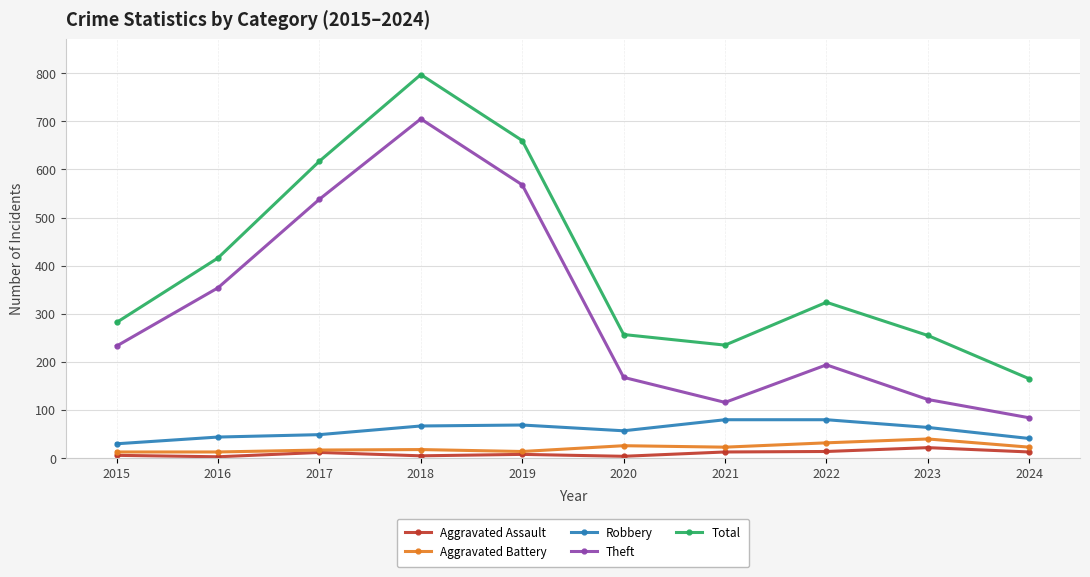

What is the average value of the Total series?

401